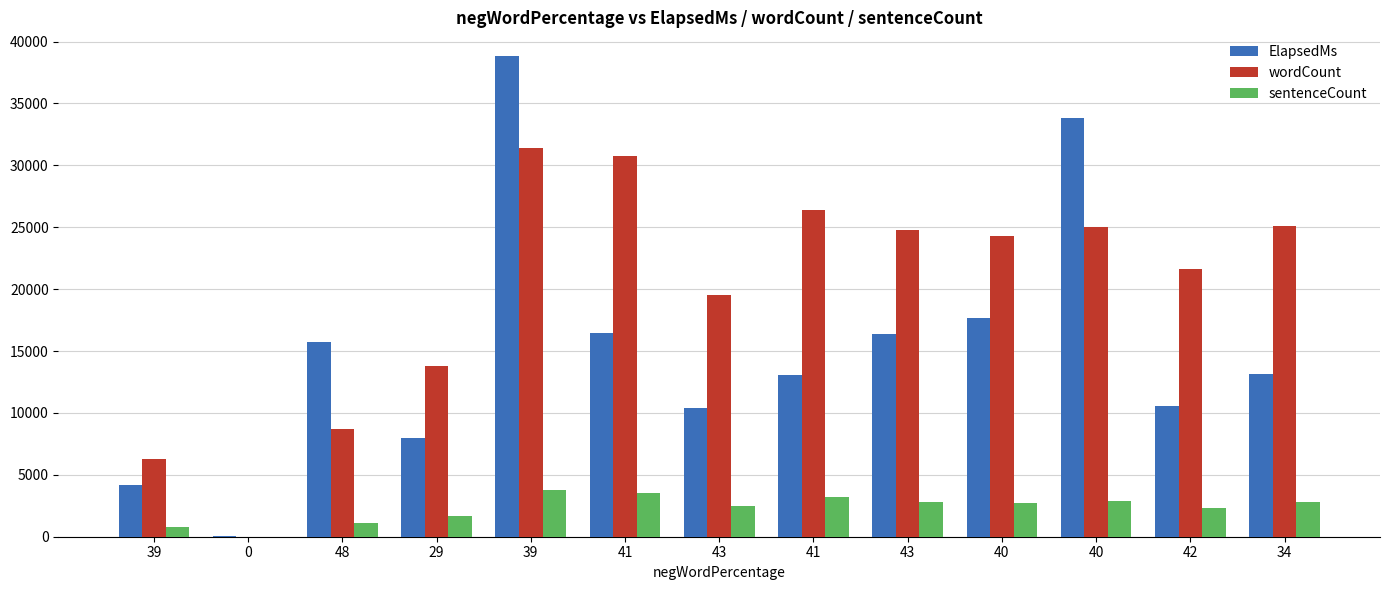

What is the label of the 4th bar from the left?

29